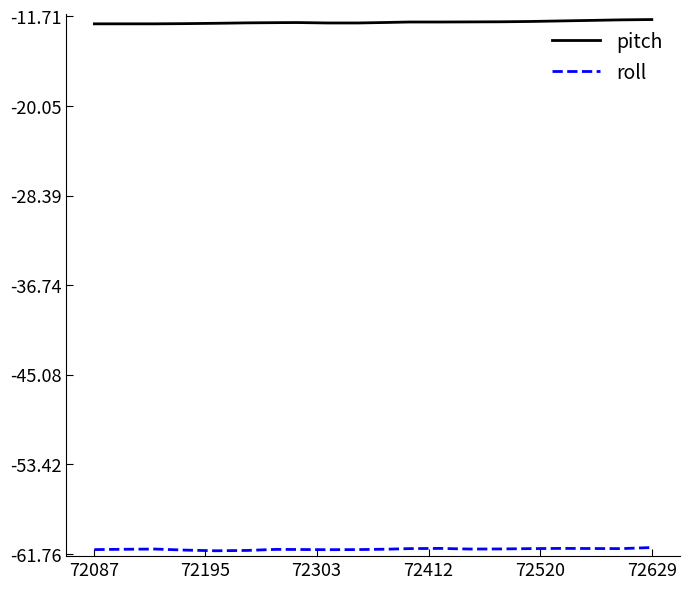

What is the average value of the roll series?

-61.3